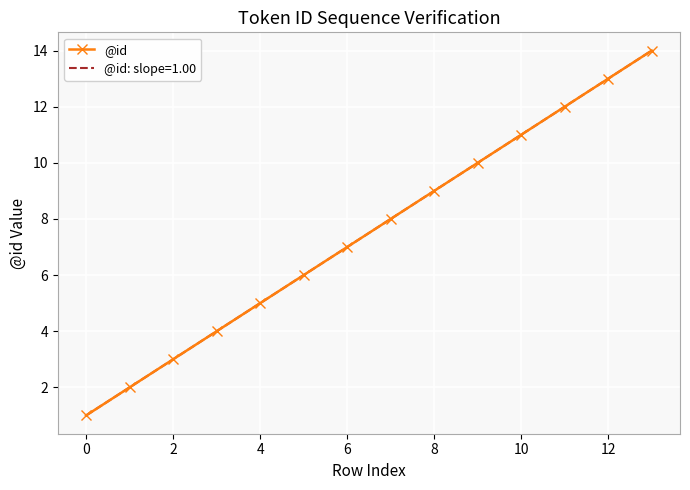

What is the minimum value shown in the chart?

1